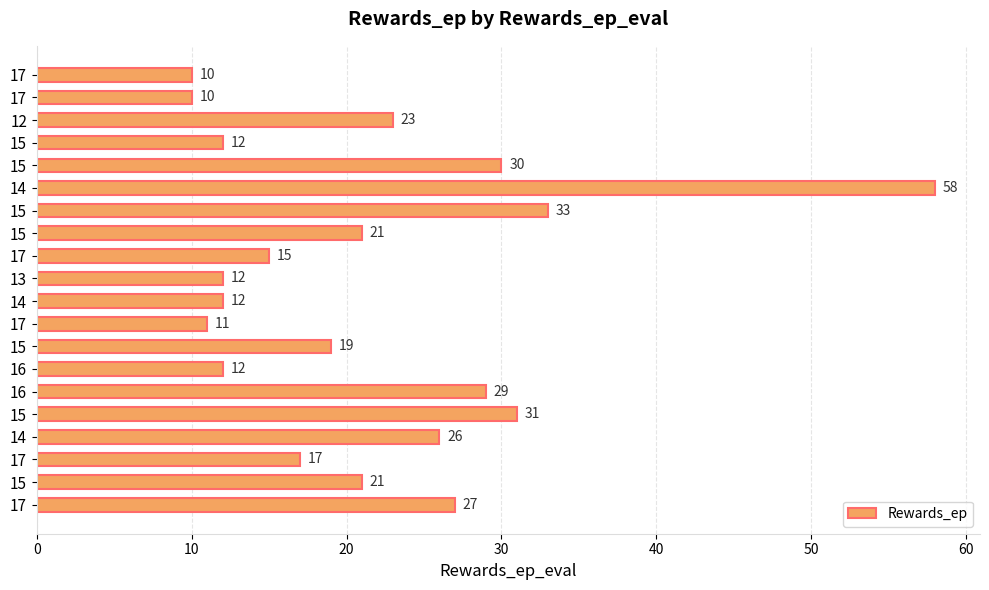

What is the greatest value displayed?

58